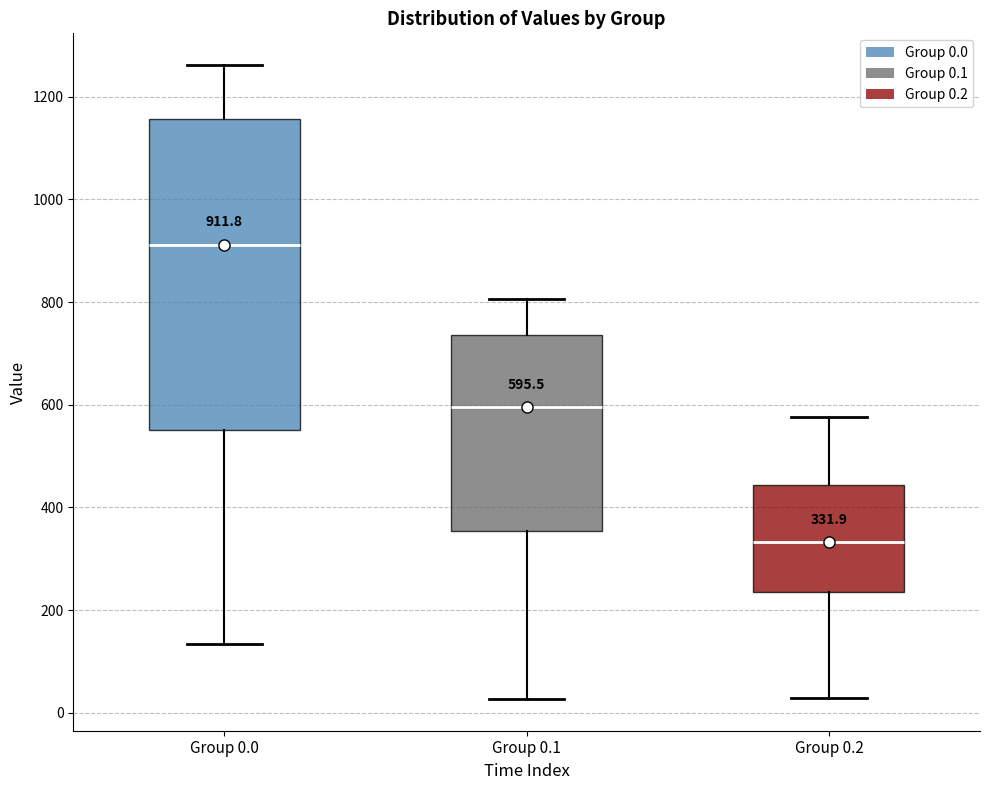

Which box is the tallest, from its lower edge to its upper edge?

Group 0.0